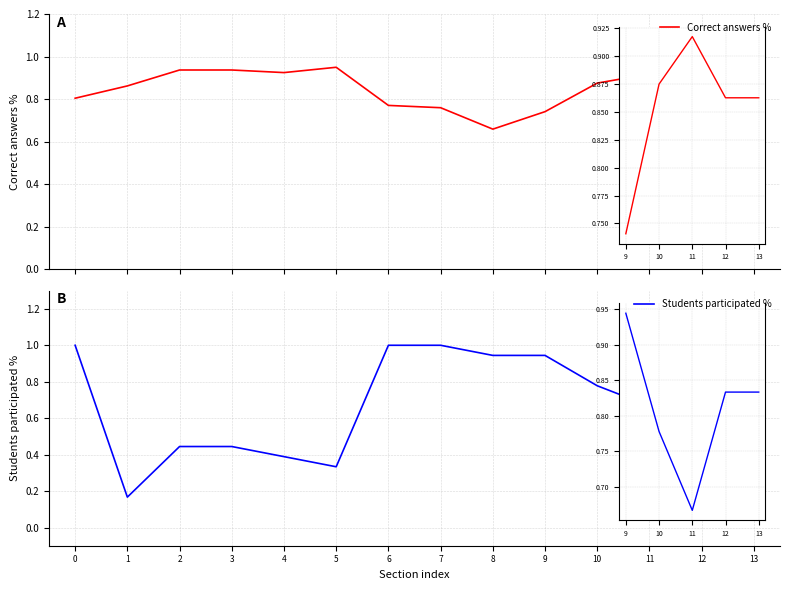

Rank the series at 5 from highest to lowest value.

Correct answers %, Students participated %